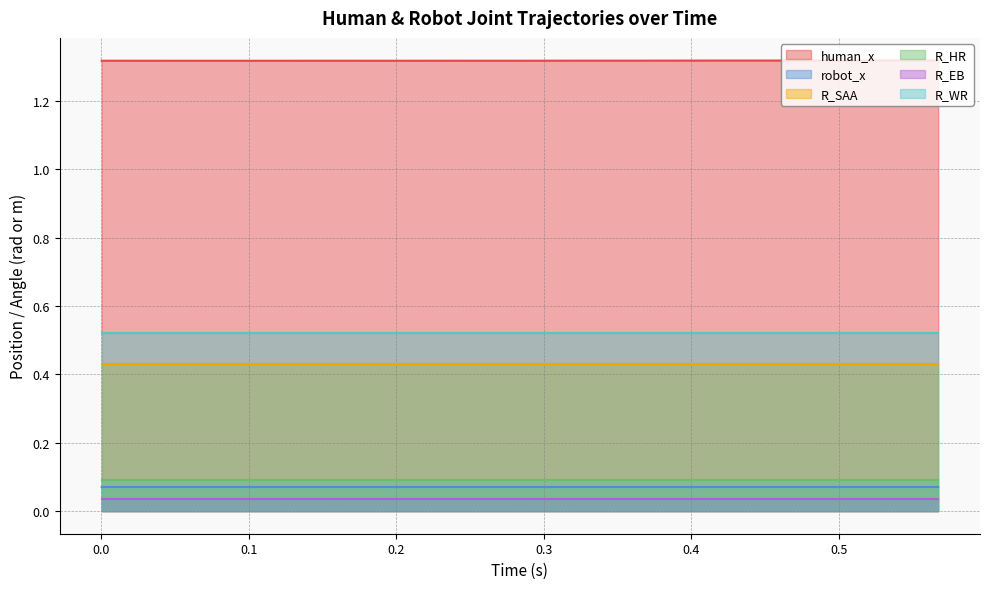

True or false: R_SAA and R_HR cross at least once.

False